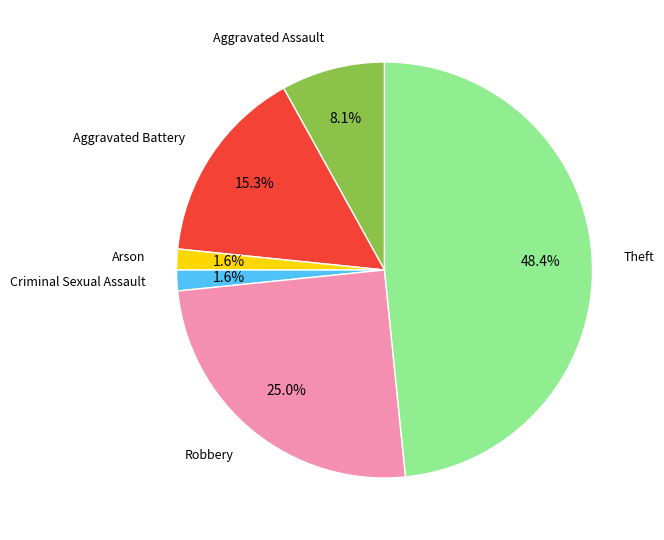

Is there any slice that represents more than half of the pie?

No